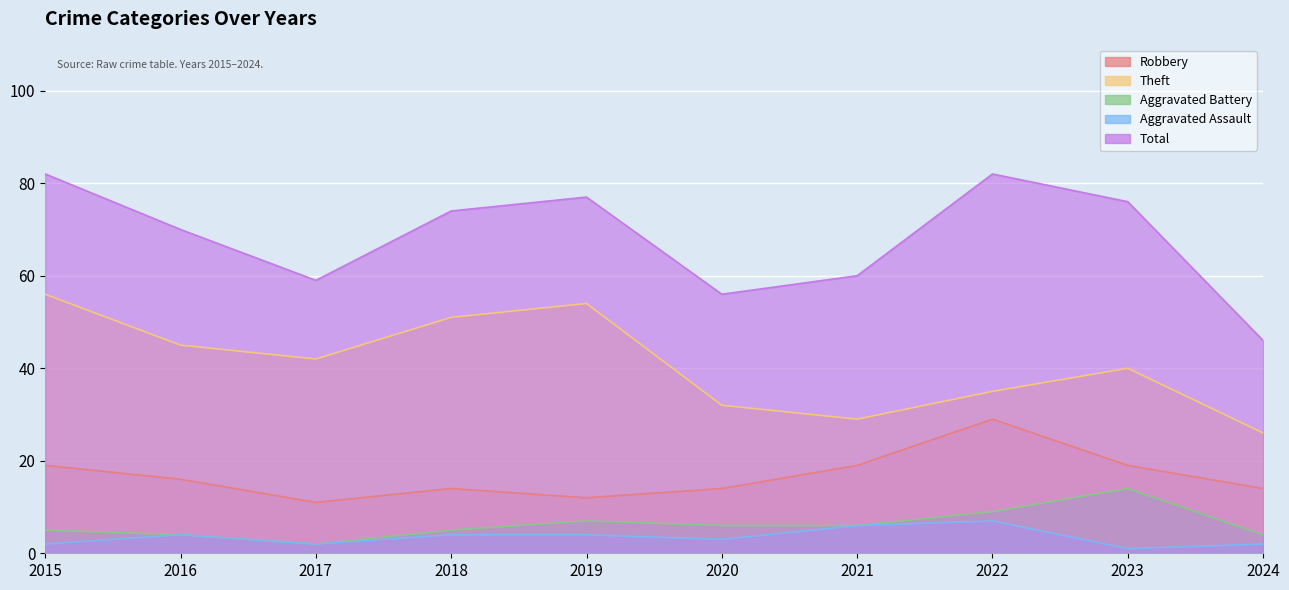

What is the value of the Robbery point at the 2nd from the left?

16